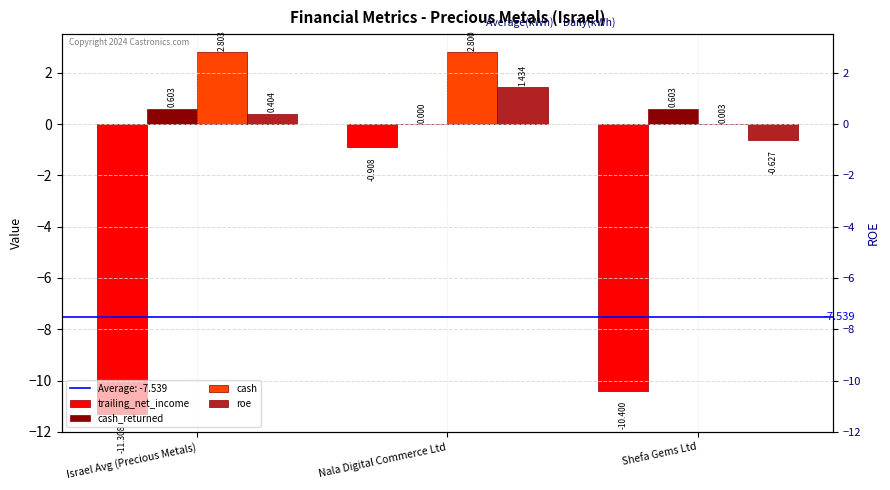

What is the average value of the roe series?

0.4